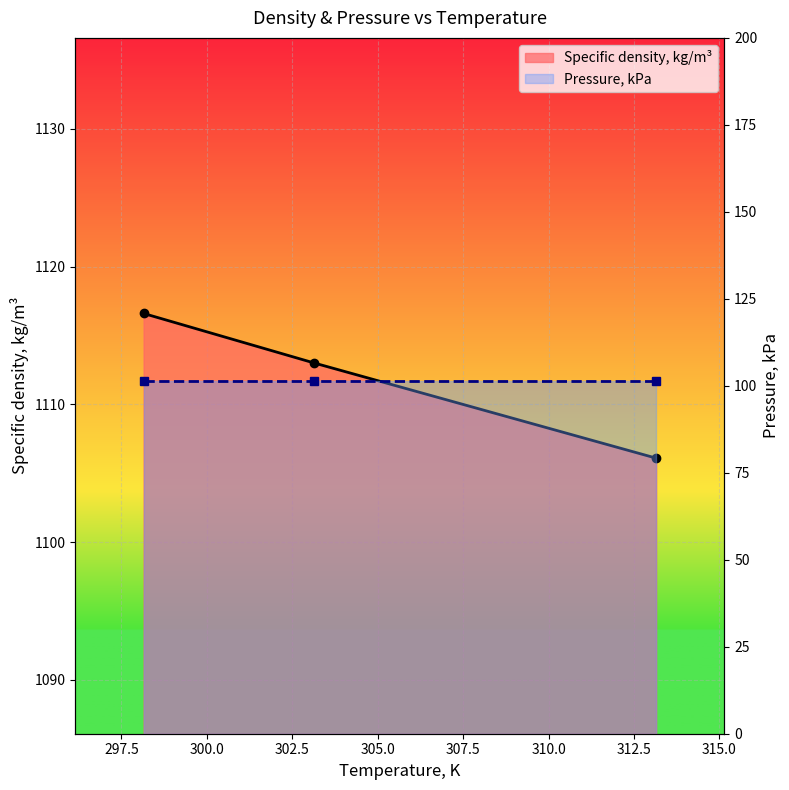

What is the sum of all Pressure, kPa (line) values?

304.0